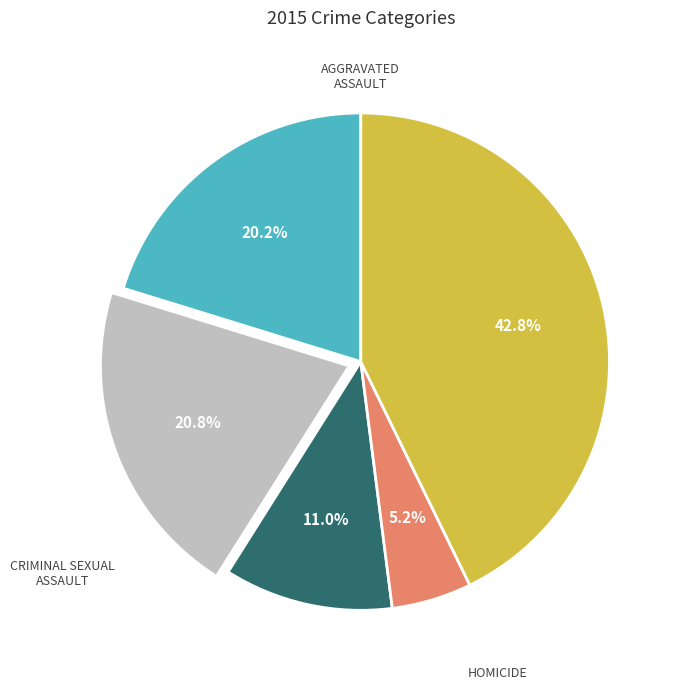

Is there any slice that represents more than half of the pie?

No